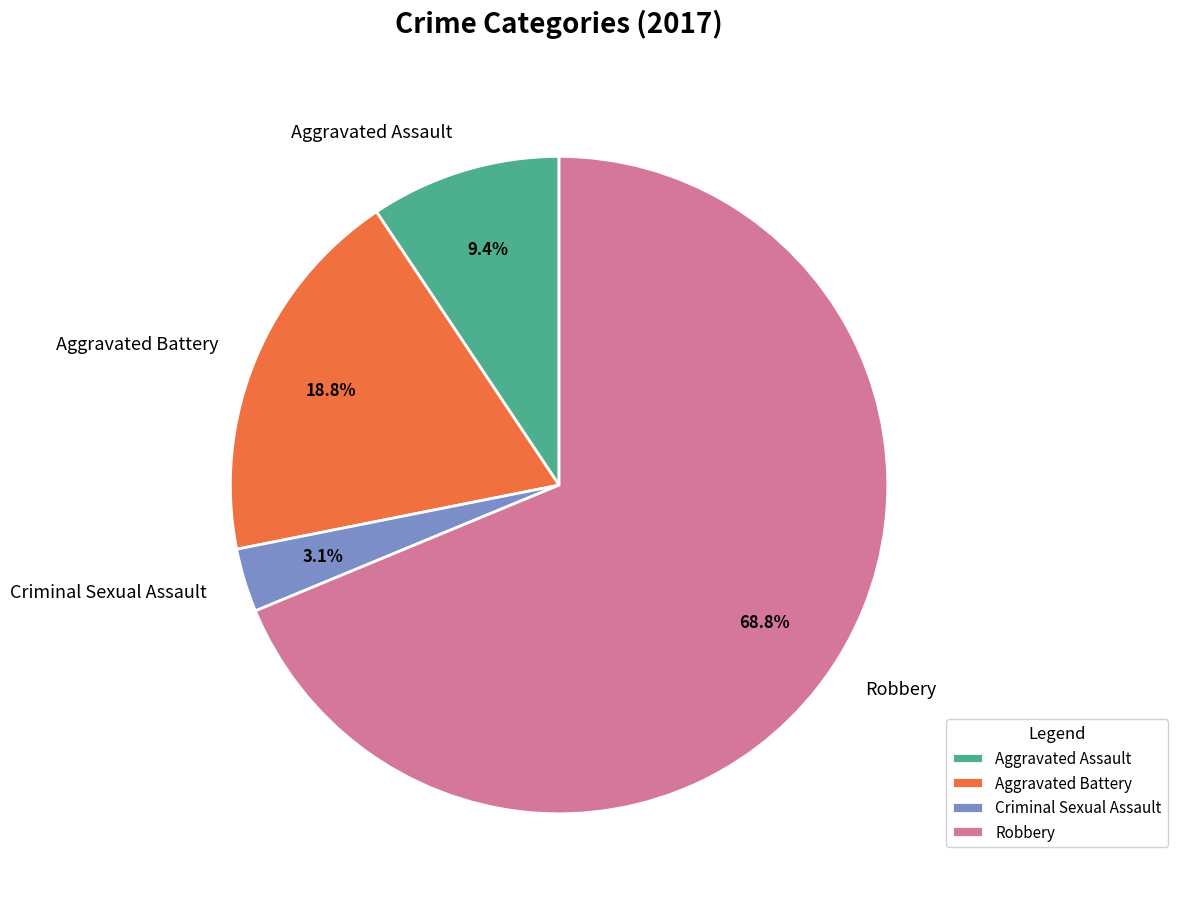

Does Robbery account for over 50% of the chart?

Yes